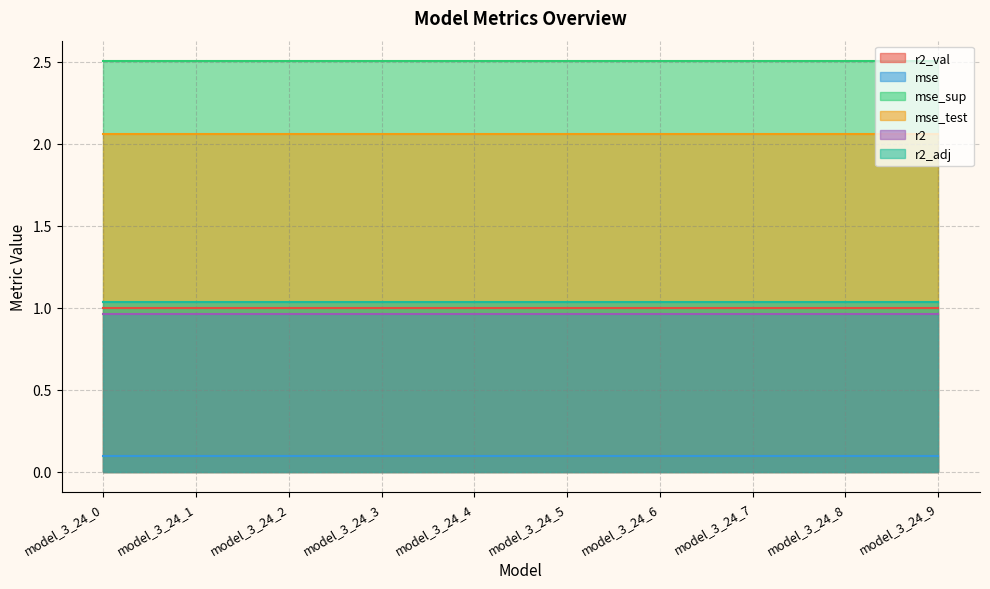

What is the sum of the mse_sup values at model_3_24_3 and model_3_24_6?

5.0